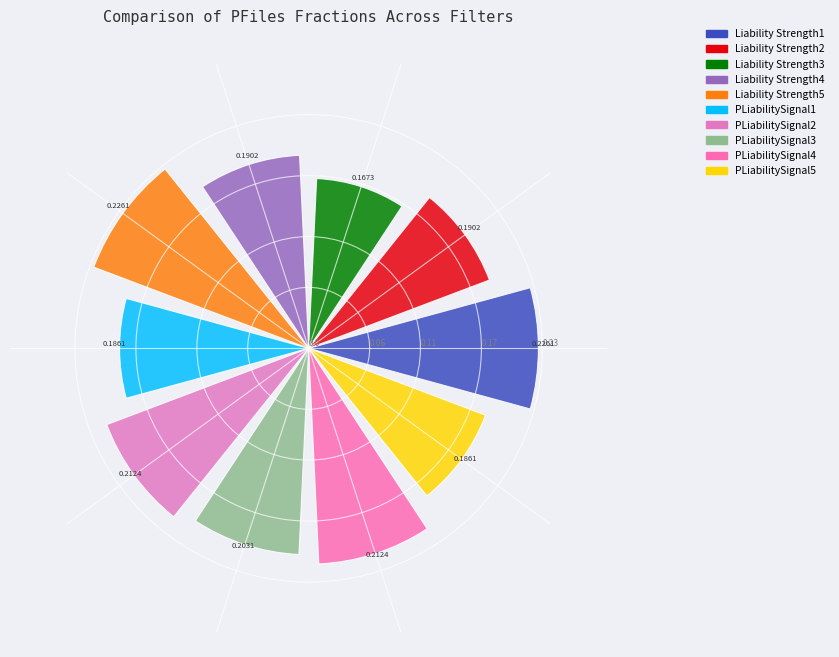

What is the sum of all values?

2.0